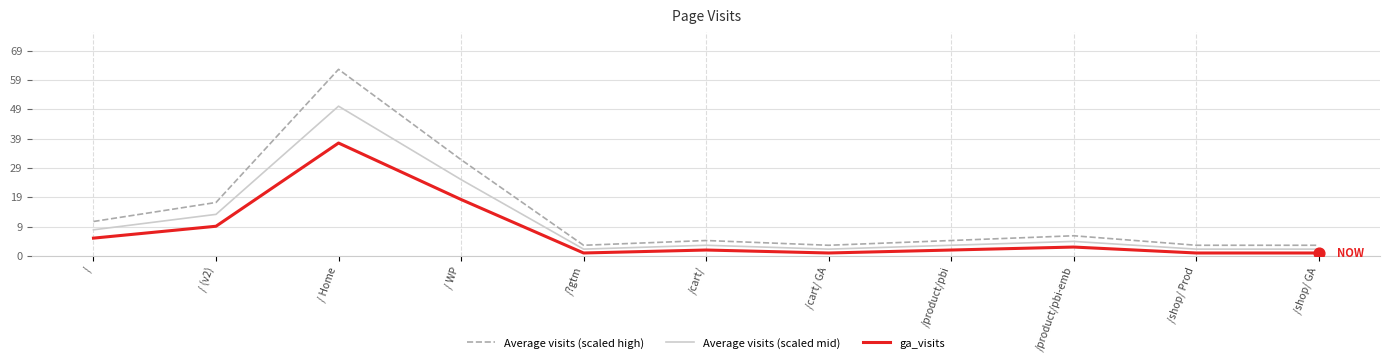

What are all the series names shown in the legend?

Average visits (scaled high), Average visits (scaled mid), ga_visits